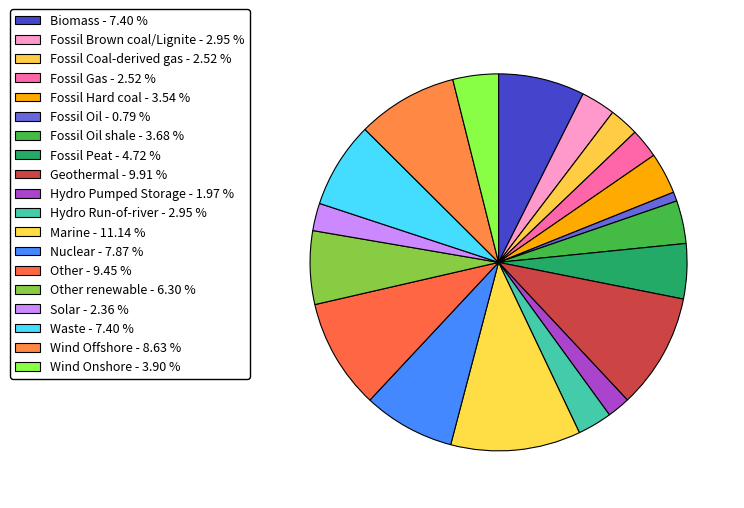

How many slices are in this pie chart?

19